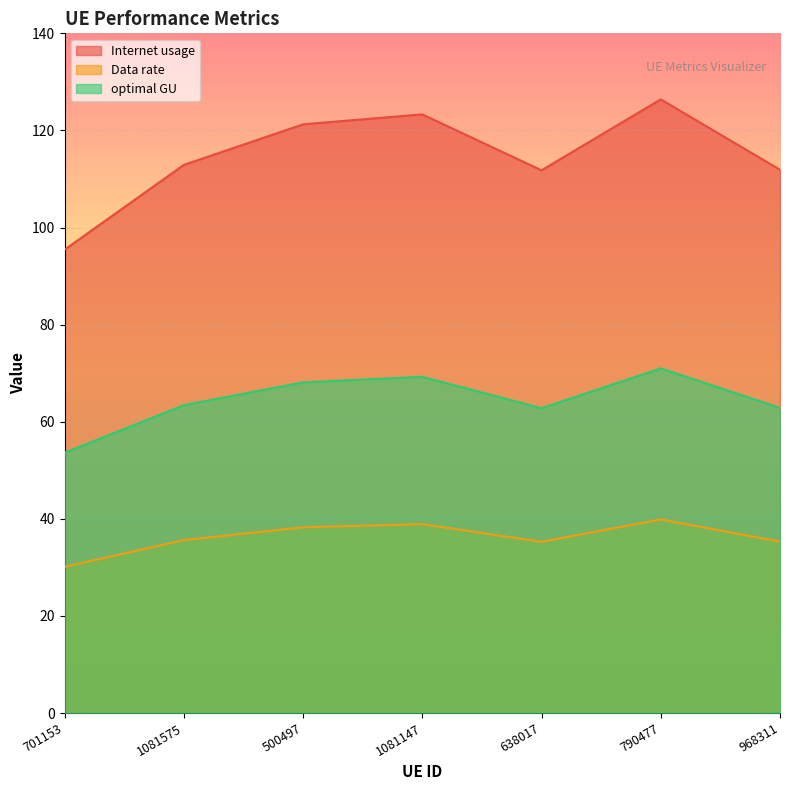

What is the label of the 7th point from the left?

968311